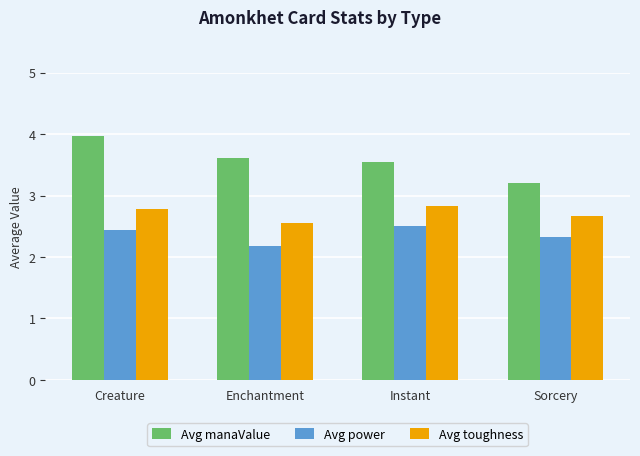

True or false: Avg manaValue has a value of 1.2 at Instant.

False